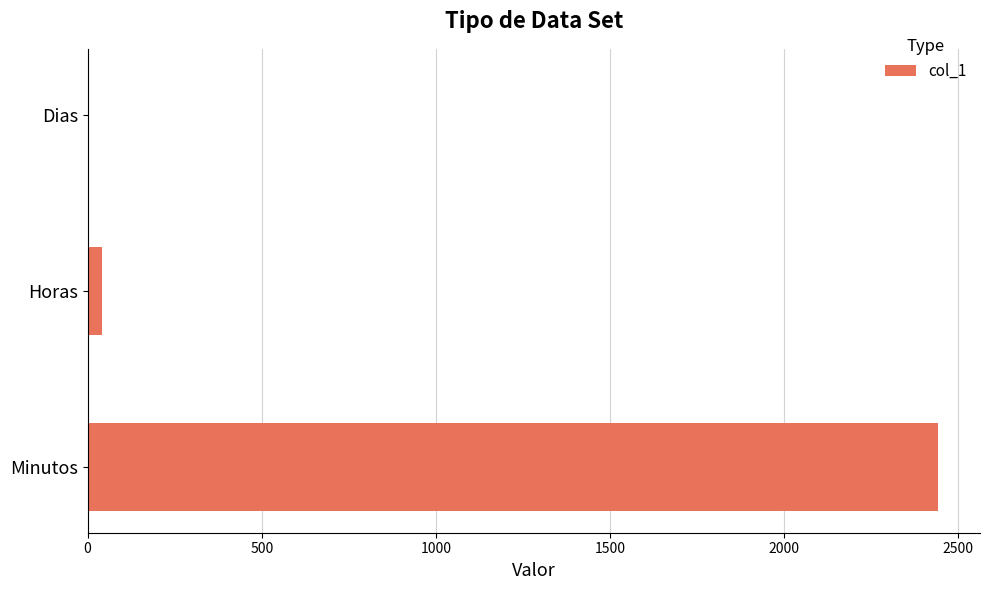

Is it true that the value at Minutos is 2440.0?

True